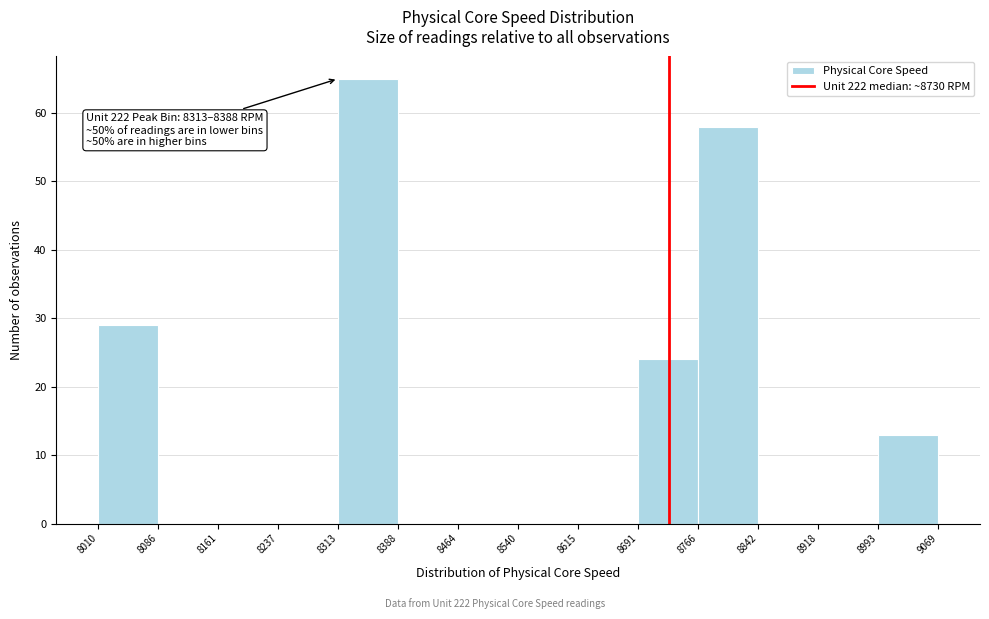

Which range on the x-axis has the tallest bar?

8313 to 8388